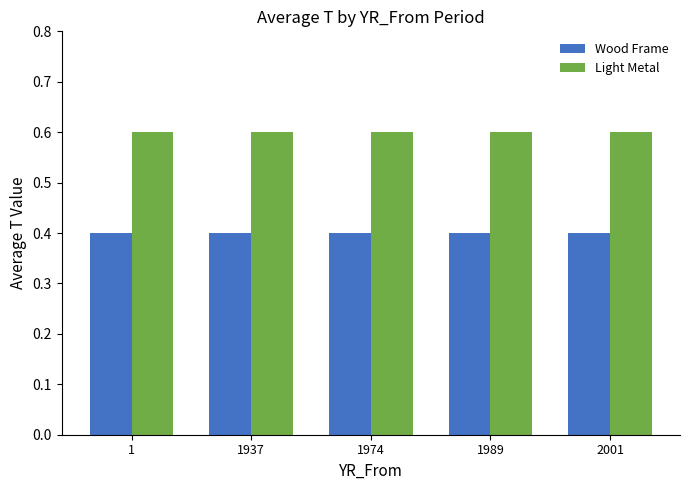

Which series has the largest total across all categories?

Light Metal